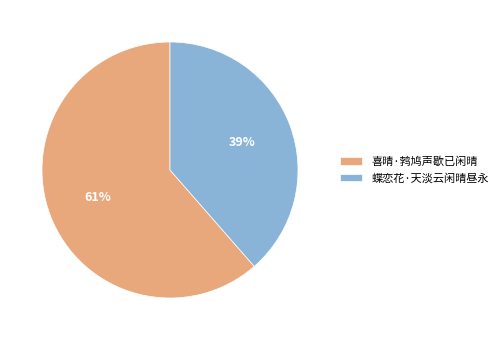

To the nearest percent, what percentage of the pie is 蝶恋花·天淡云闲晴昼永?

39%